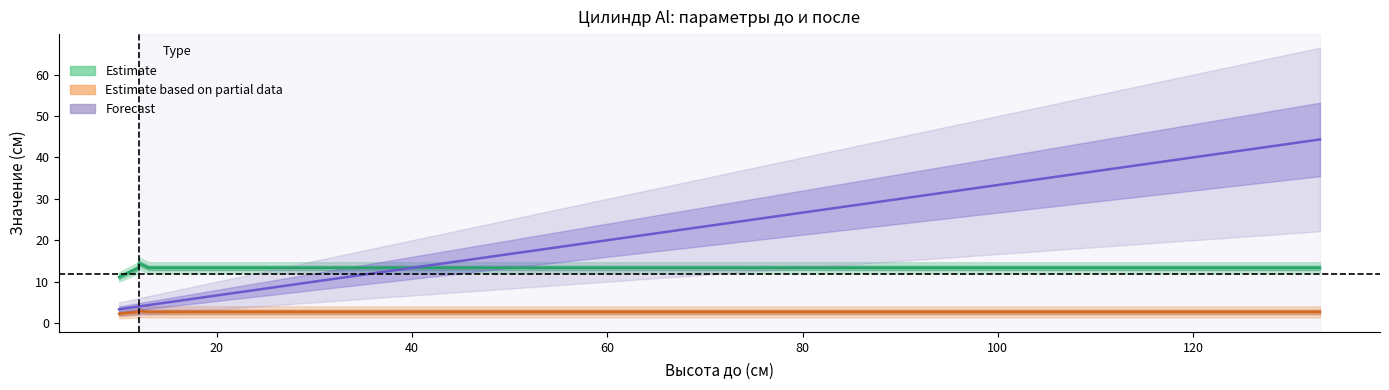

True or false: Диаметр после (см) has a value of 11.1 at 10.

True